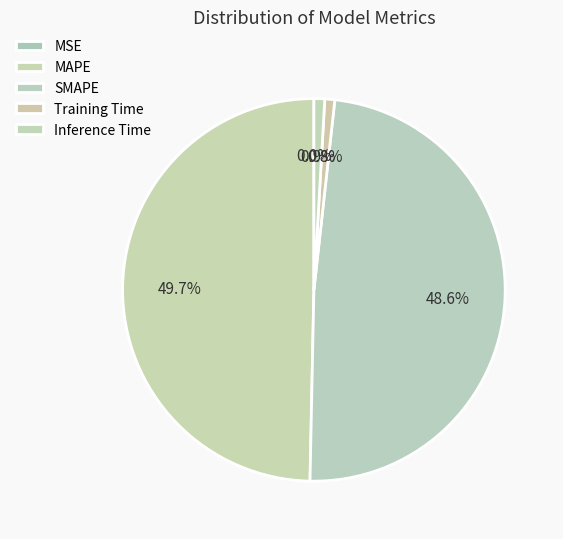

Does any single category account for the majority?

No